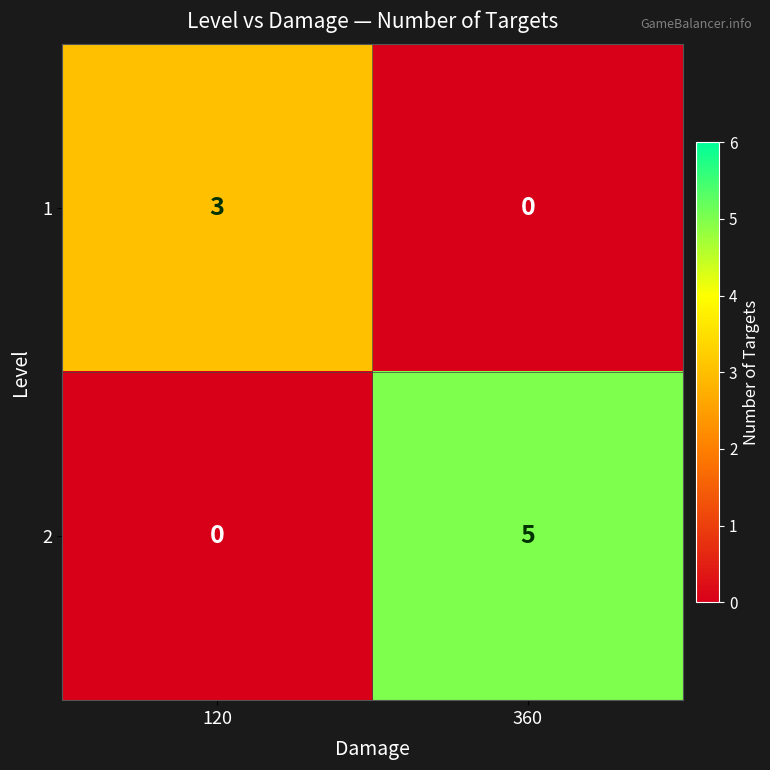

Reading right to left, list all the values displayed in this chart.

1: 0	3
2: 5	0